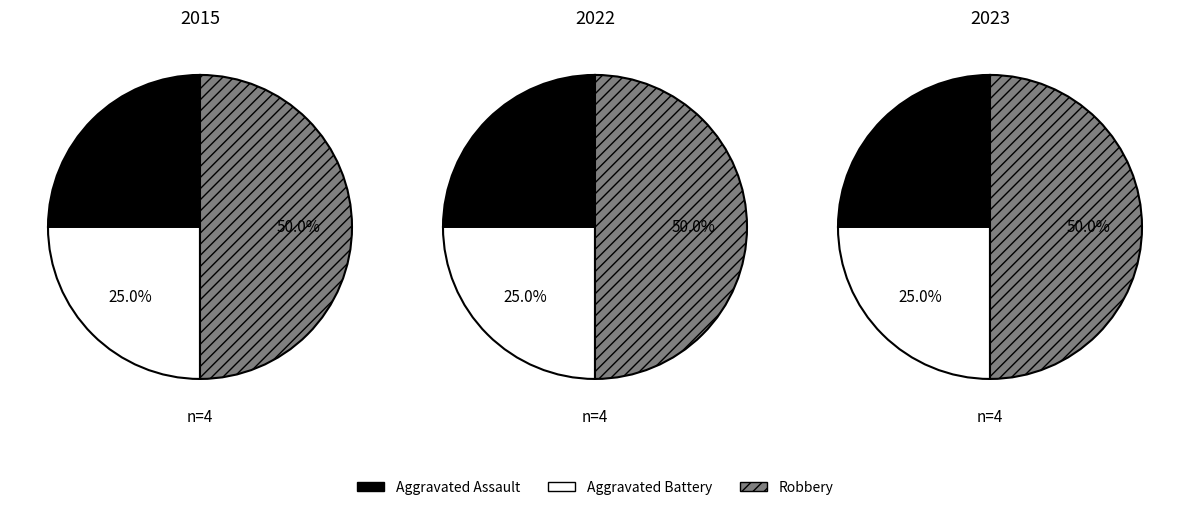

Count the number of slices in the pie.

3